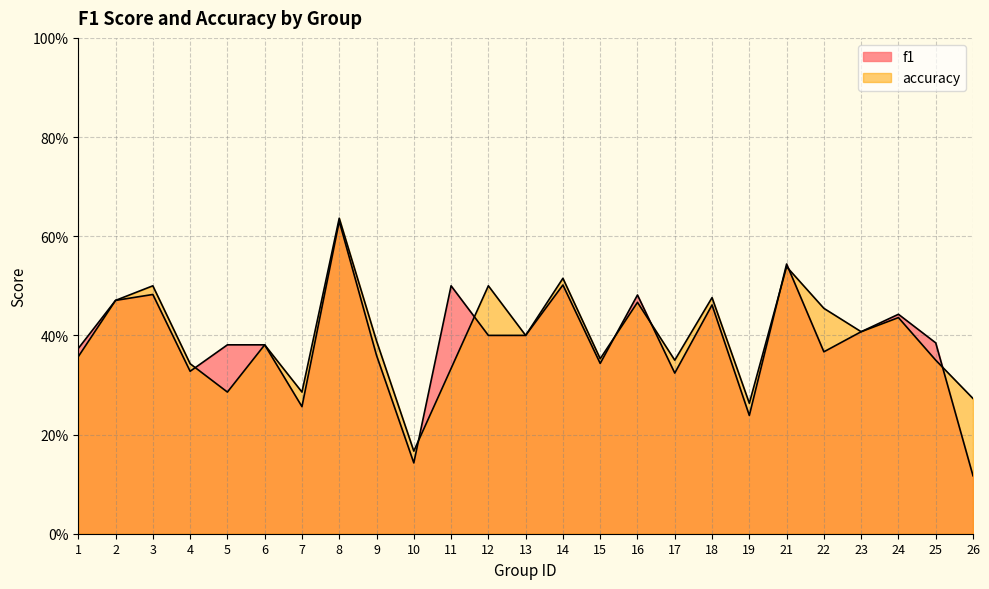

At which category does accuracy reach its first local valley?

5